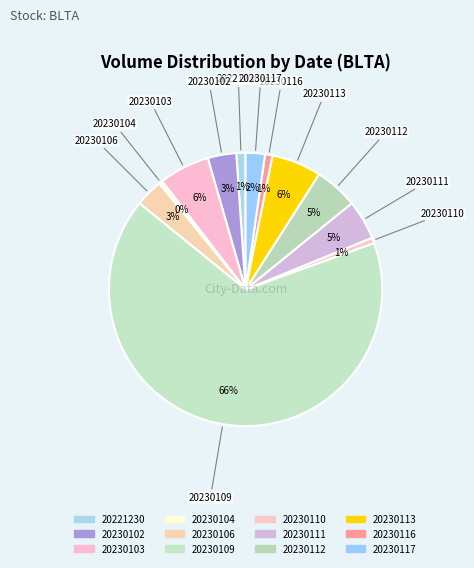

Which category has the biggest portion of the pie?

20230109